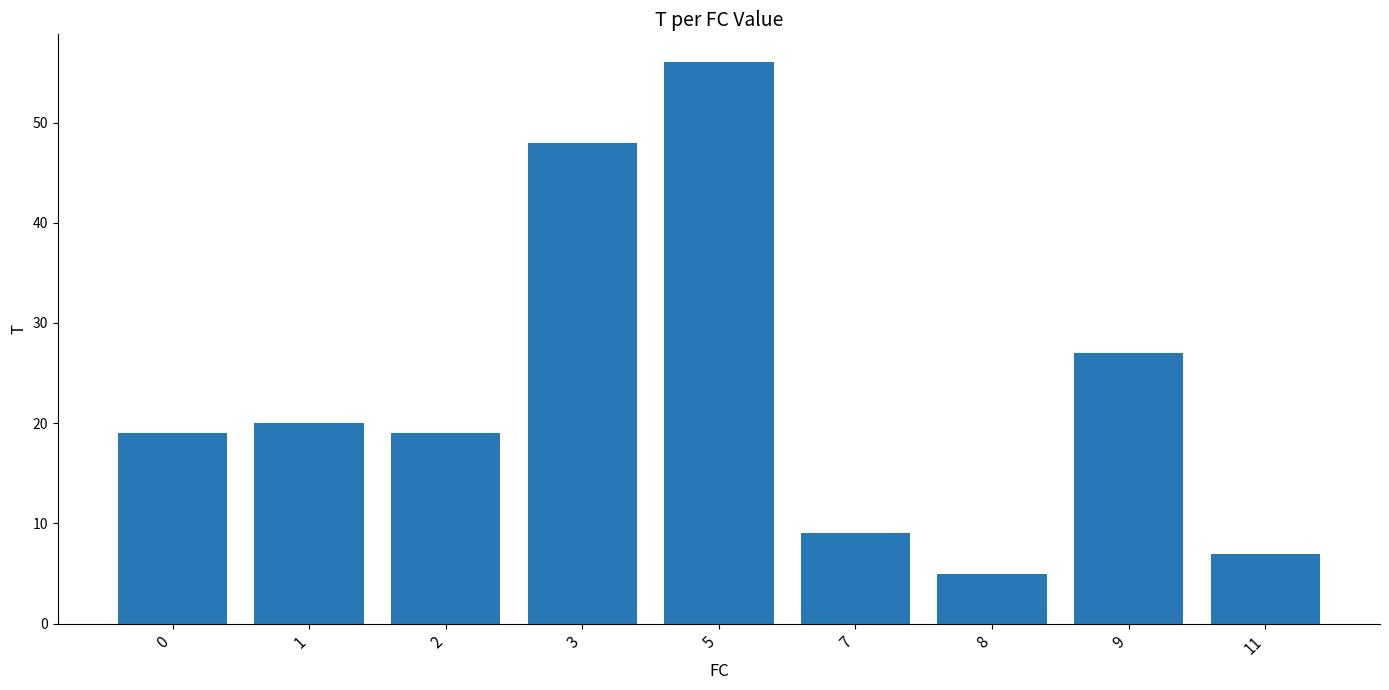

What is the sum of all values?

210